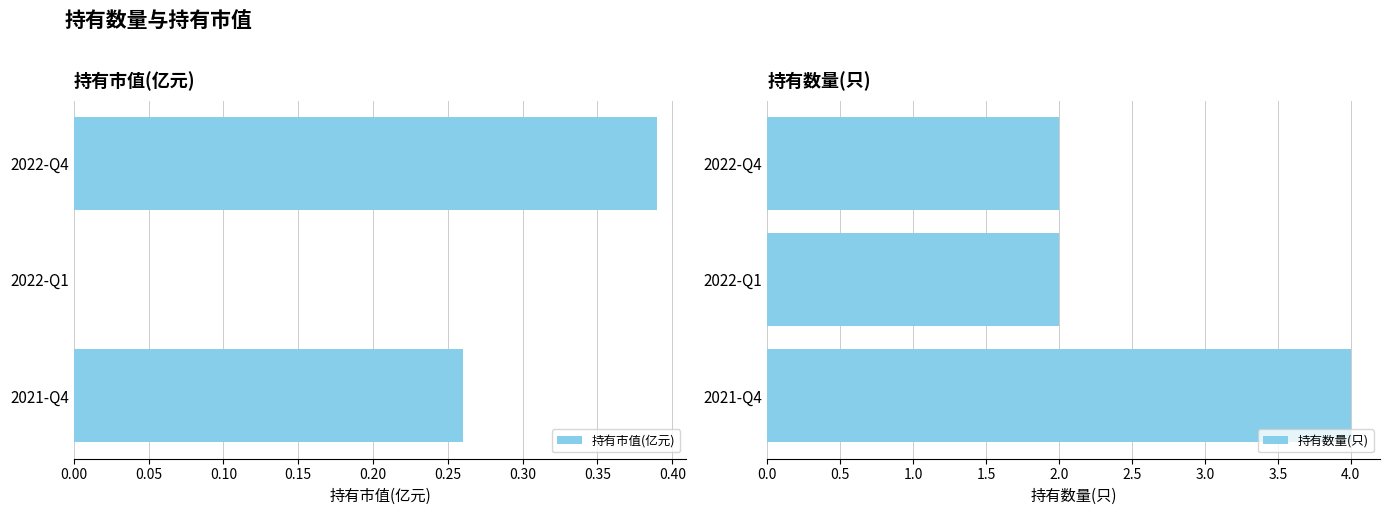

Are the bars horizontal?

Yes